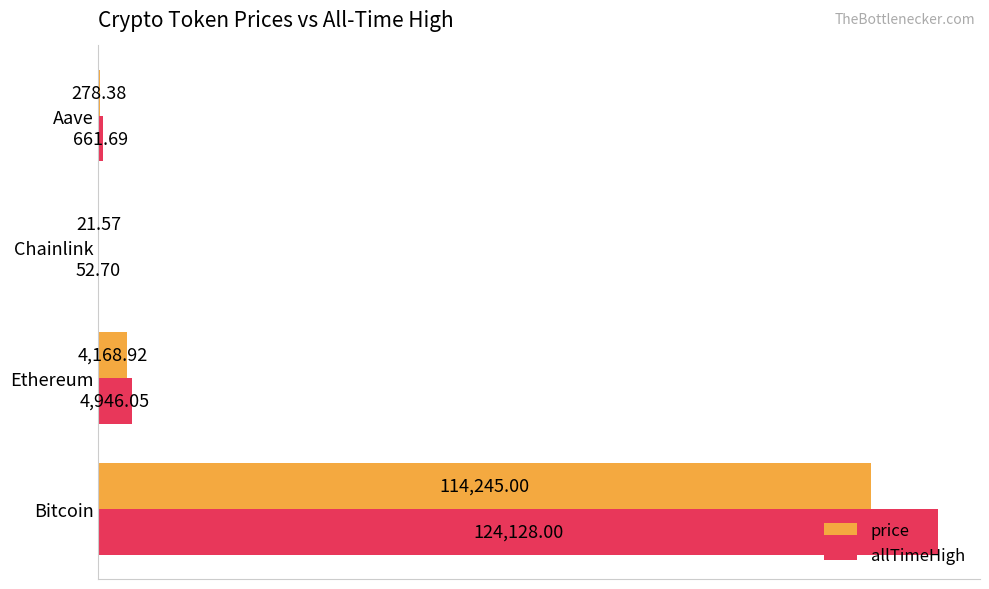

Between Bitcoin and Chainlink, which series saw the biggest shift?

allTimeHigh